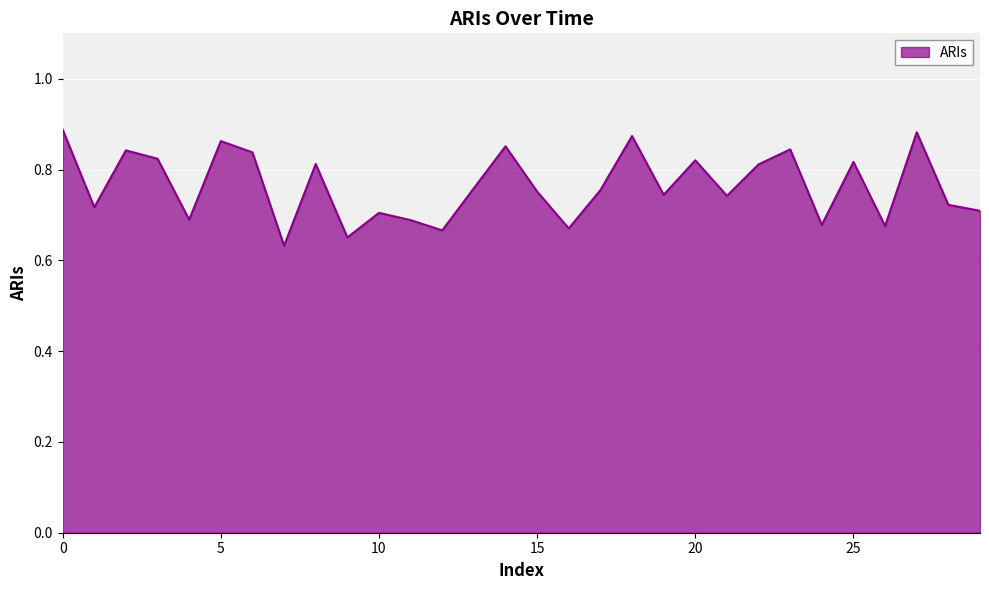

List the labels in order of value, smallest first.

7, 9, 12, 16, 26, 24, 11, 4, 10, 29, 1, 28, 21, 19, 15, 17, 13, 22, 8, 25, 20, 3, 6, 2, 23, 14, 5, 18, 27, 0